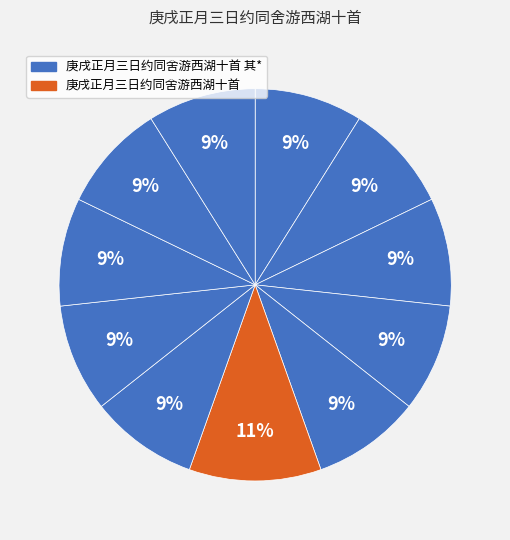

Is there a majority slice in this chart?

No